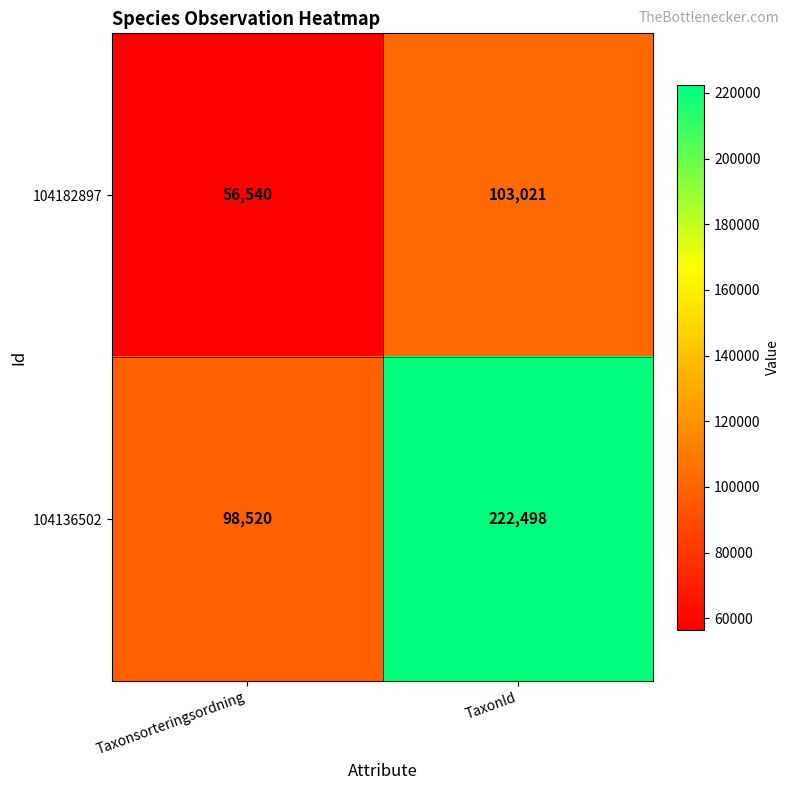

What is the minimum value shown in the chart?

56540